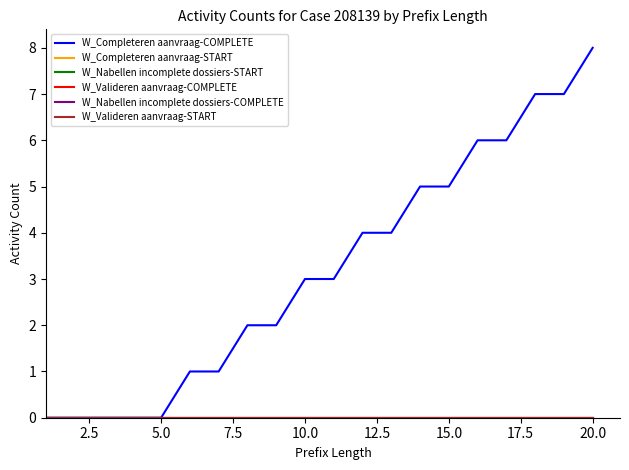

Is this an area chart (filled region under the line)?

No